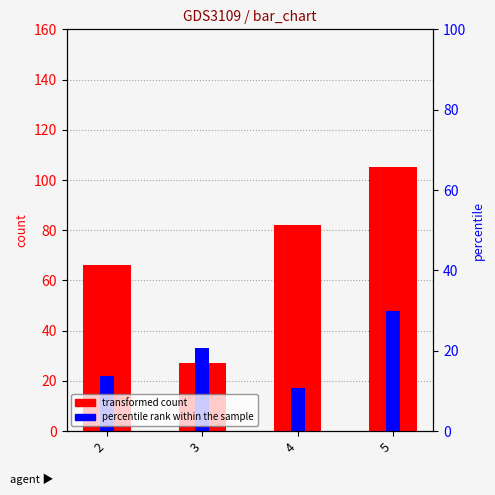

What is the value of the transformed count bar at the 3rd from the left?

82